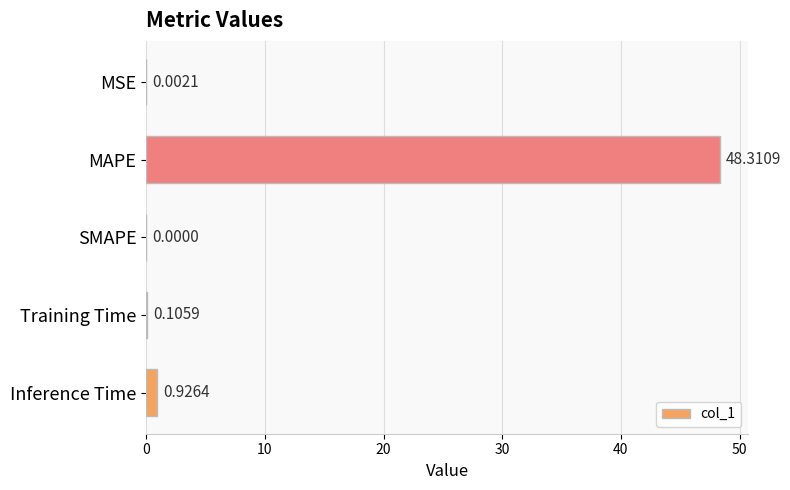

What is the change in value from MSE to Training Time?

+0.1